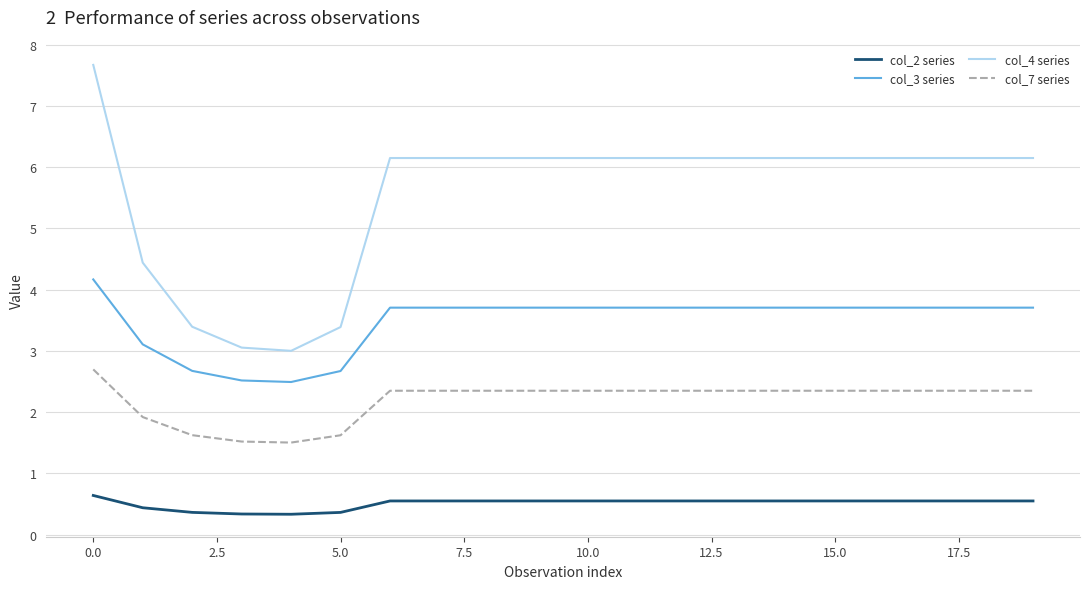

How many series are shown in this chart?

4